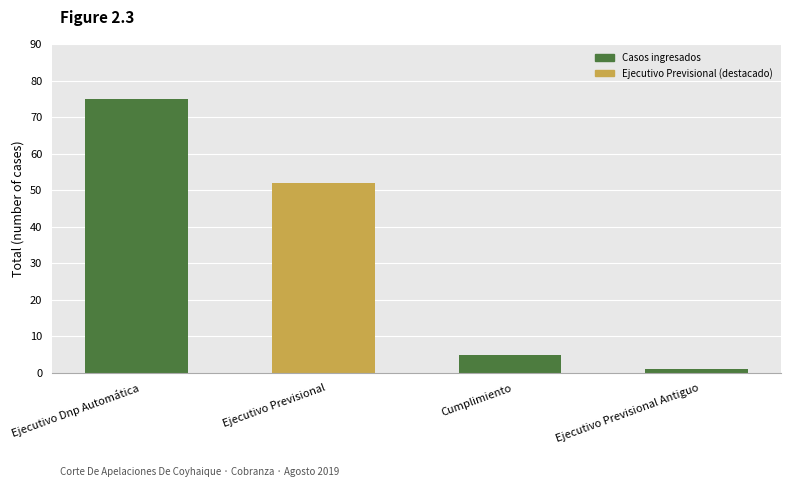

Is it true that the value at Ejecutivo Previsional is 17?

False